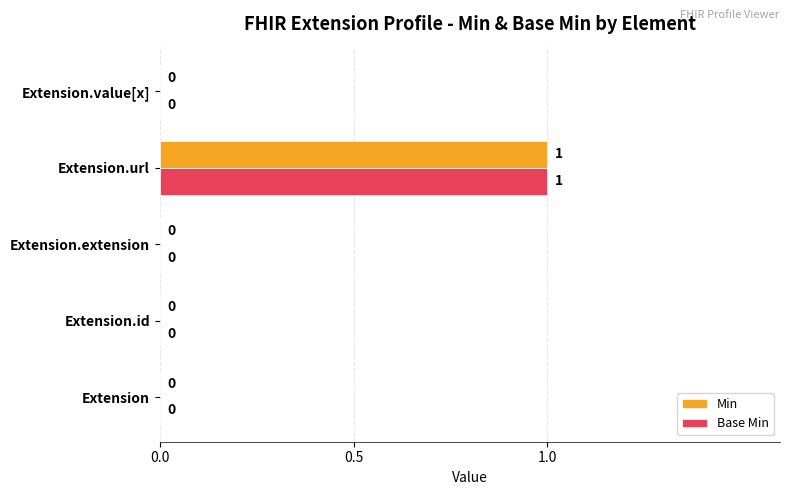

The value of Base Min at Extension.value[x] is 0. True or false?

True